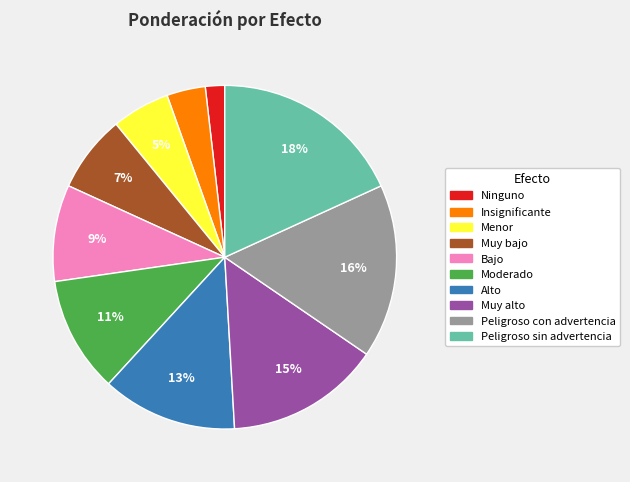

To the nearest percent, what percentage of the pie is Muy alto?

15%